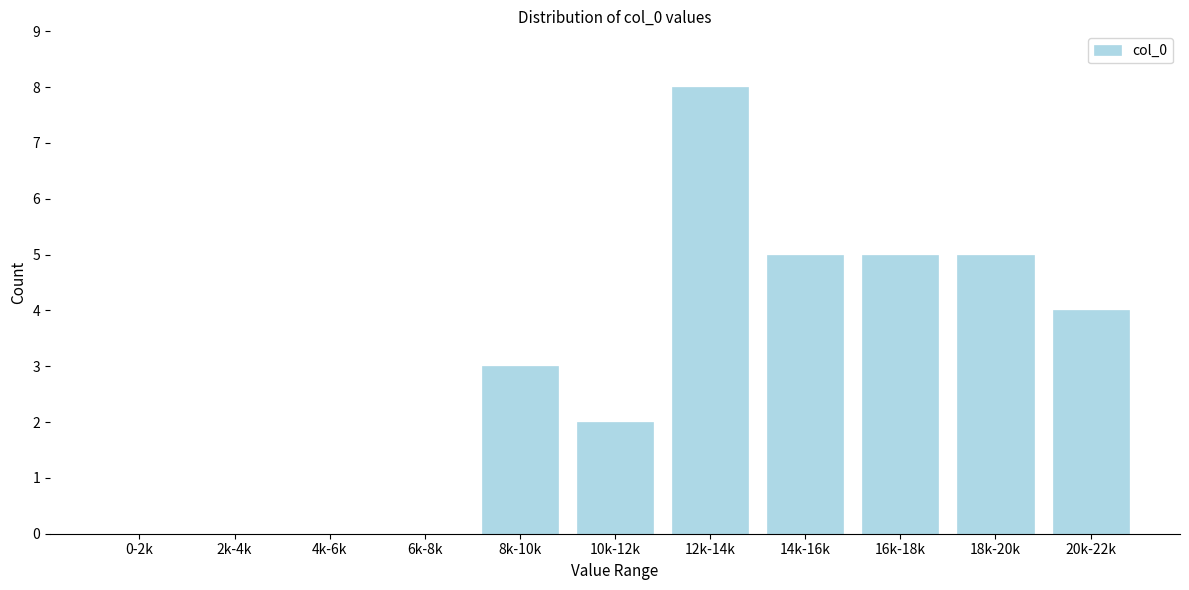

Reading right to left, extract all data points from this chart.

20k-22k=4	18k-20k=5	16k-18k=5	14k-16k=5	12k-14k=8	10k-12k=2	8k-10k=3	6k-8k=0	4k-6k=0	2k-4k=0	0-2k=0